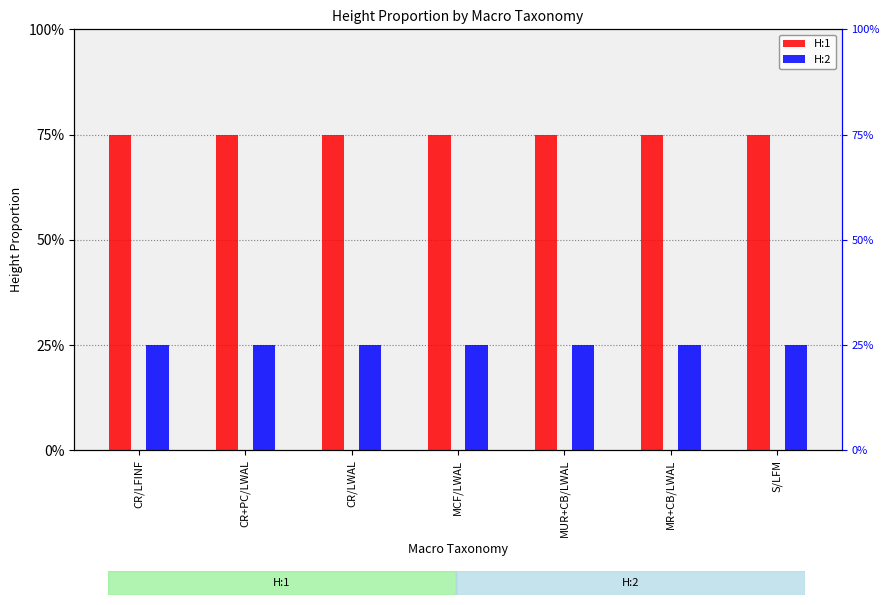

Reading right to left, transcribe all the data shown in this chart.

H:1: 0.8	0.8	0.8	0.8	0.8	0.8	0.8
H:2: 0.2	0.2	0.2	0.2	0.2	0.2	0.2